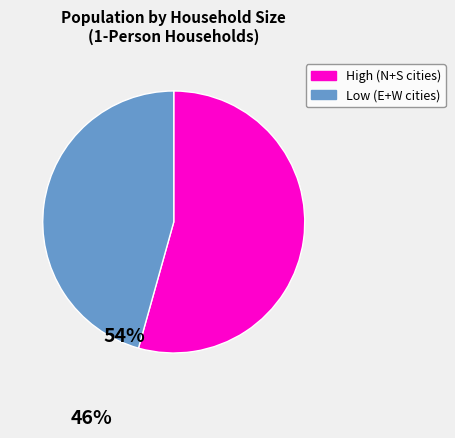

How many slices are in this pie chart?

2